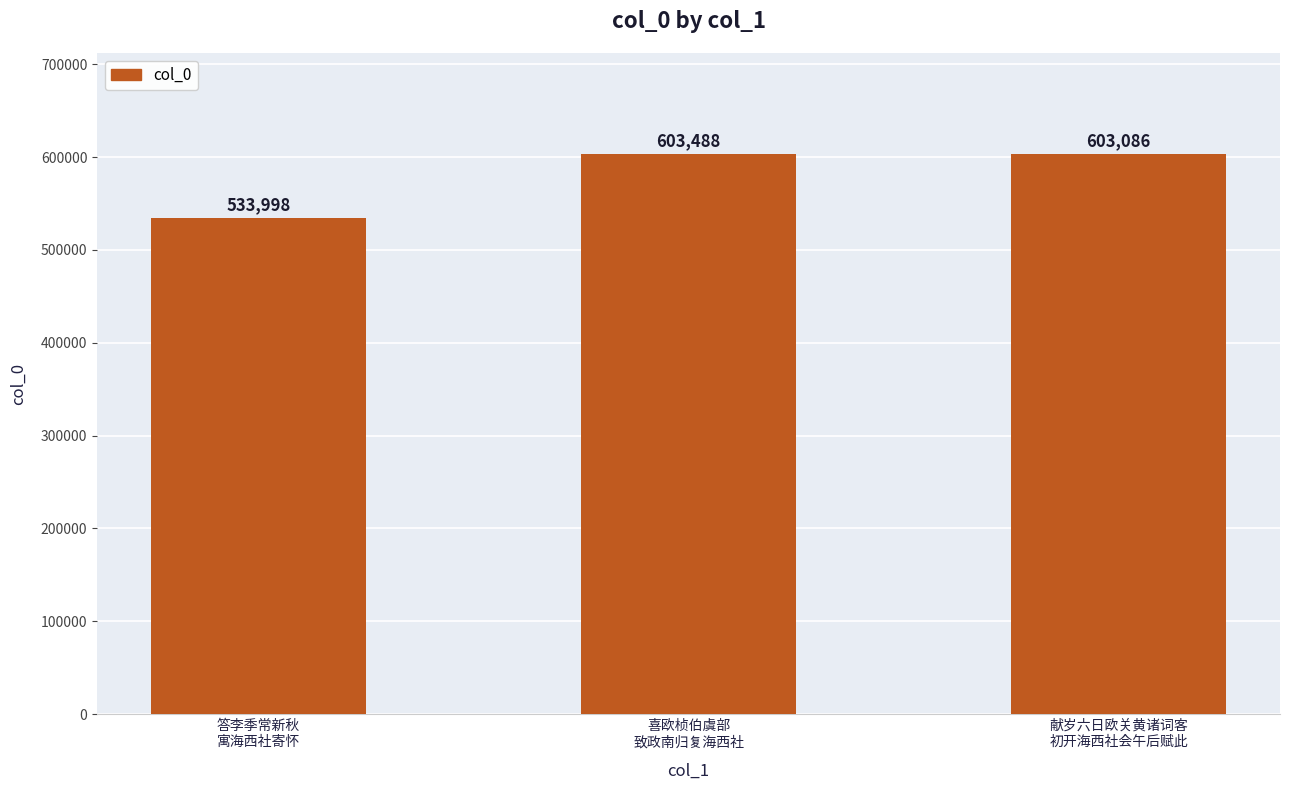

What is the smallest value displayed?

533998